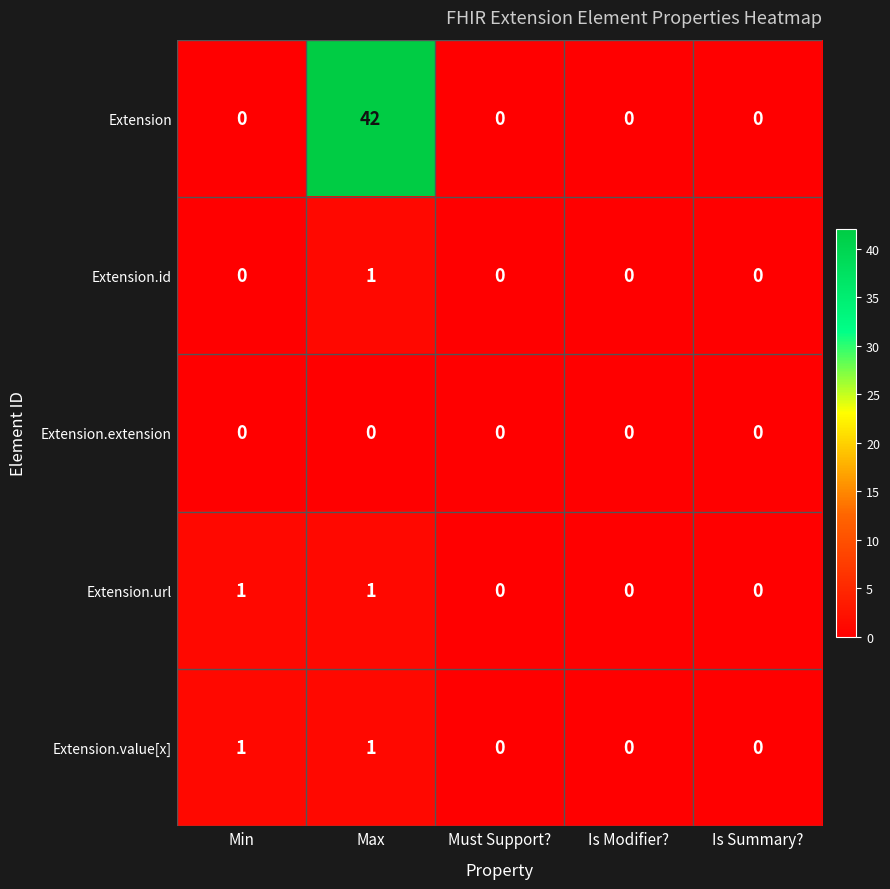

At which category is the sum across all series the highest?

Max